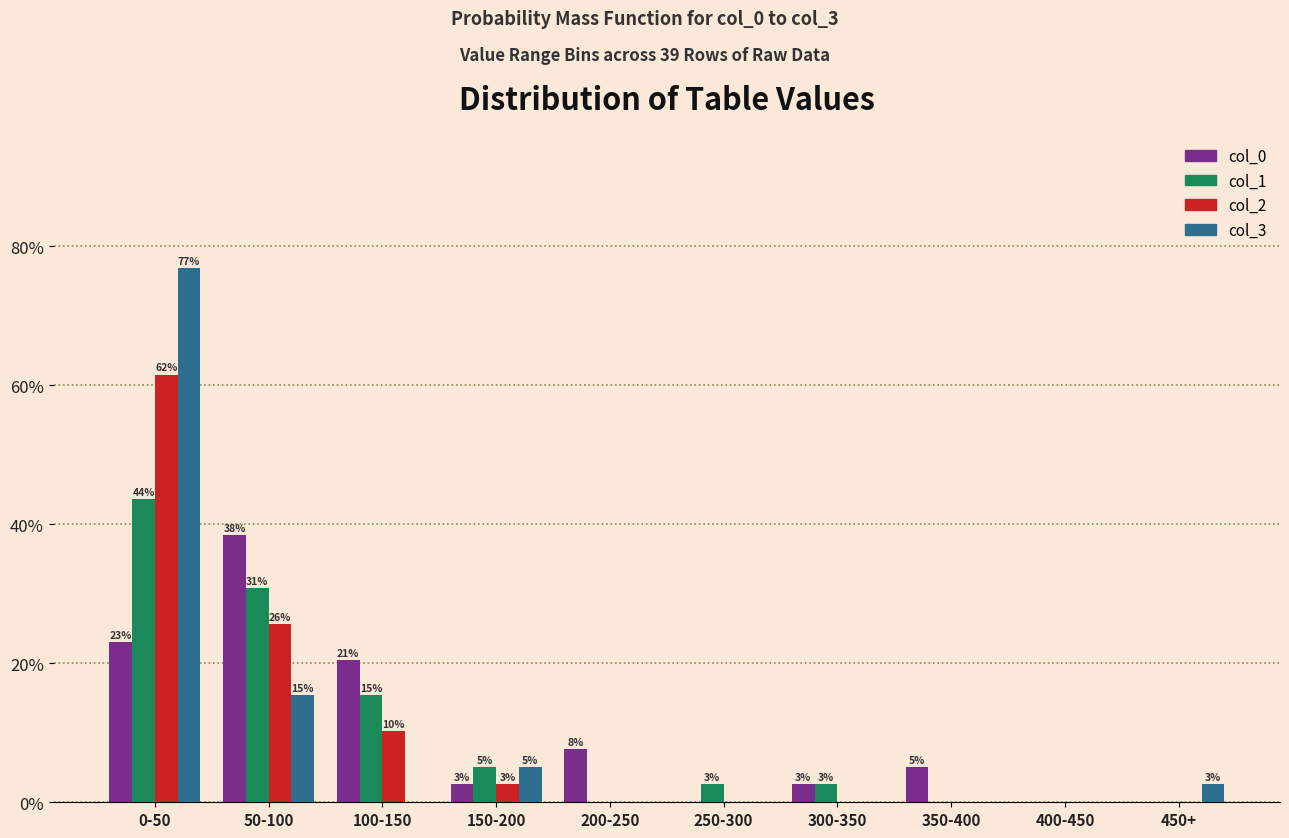

How many groups of bars are there?

10